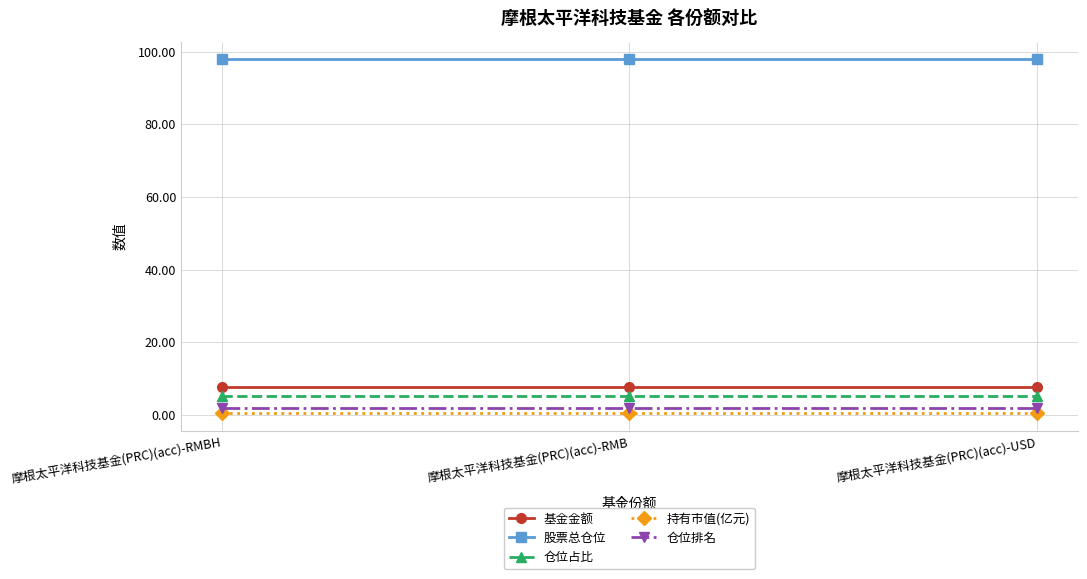

The 基金金额 series shows 7.6 at 摩根太平洋科技基金(PRC)(acc)-RMB. True or false?

True